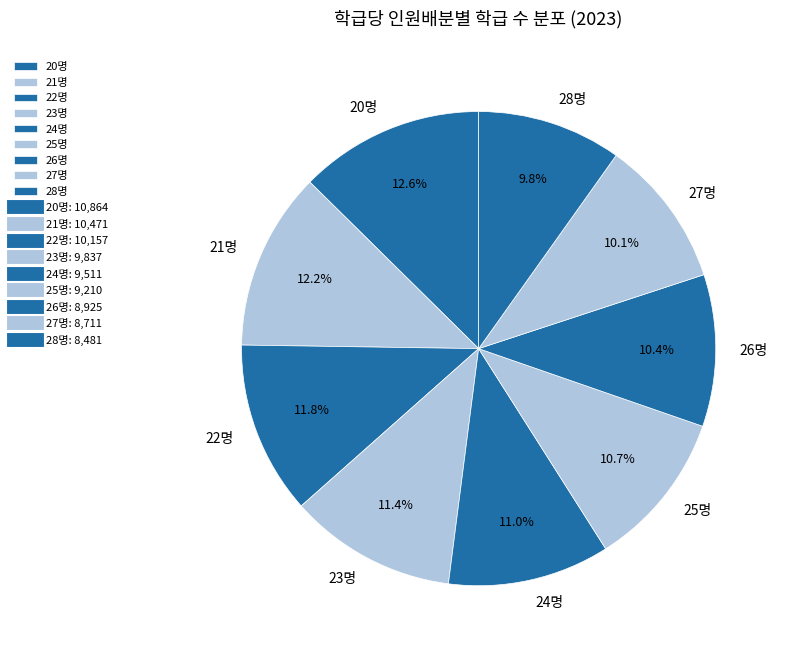

How many slices are in this pie chart?

9